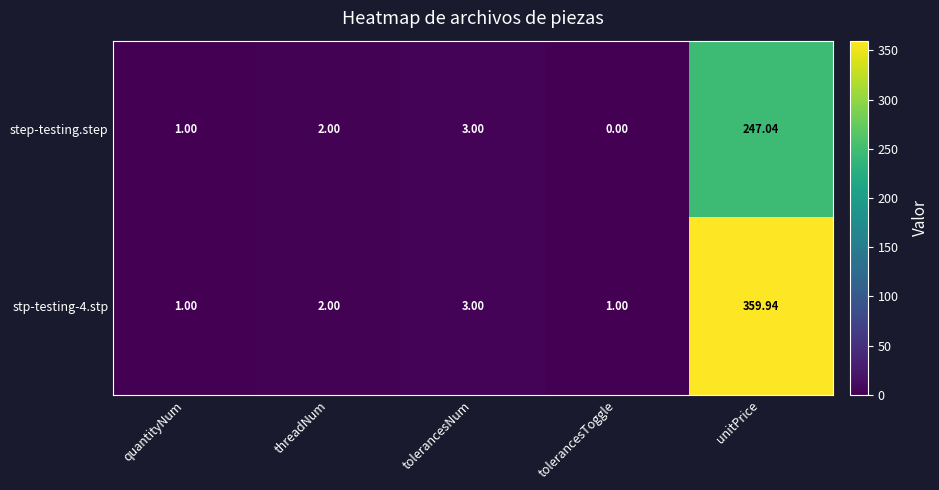

Which series changed the most between tolerancesNum and unitPrice?

stp-testing-4.stp